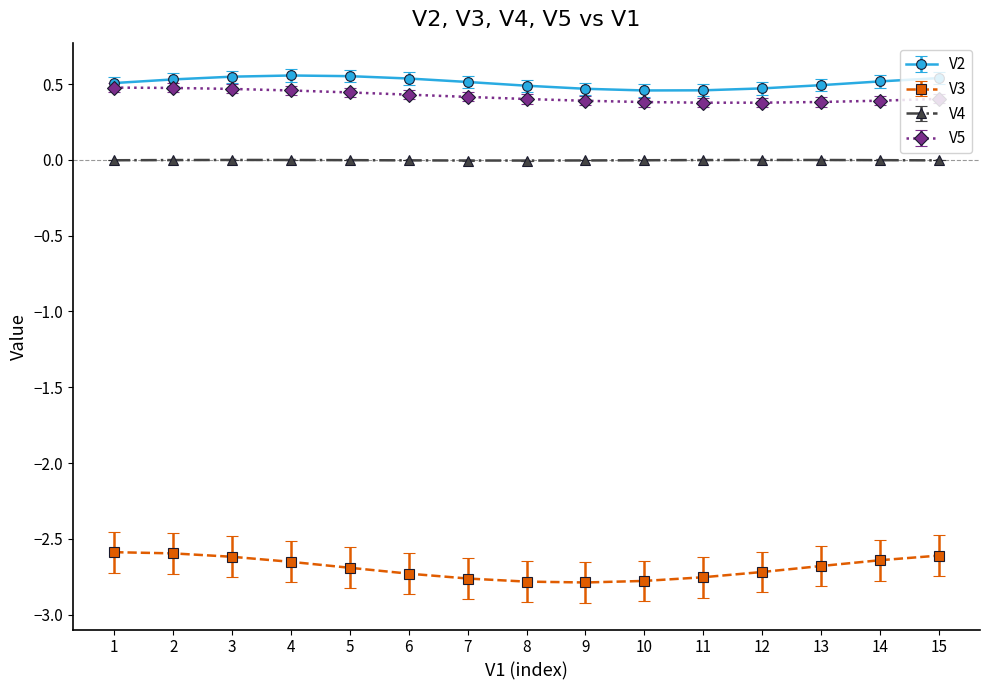

Is the value of V5 at 6 greater than the value of V2 at 4?

No